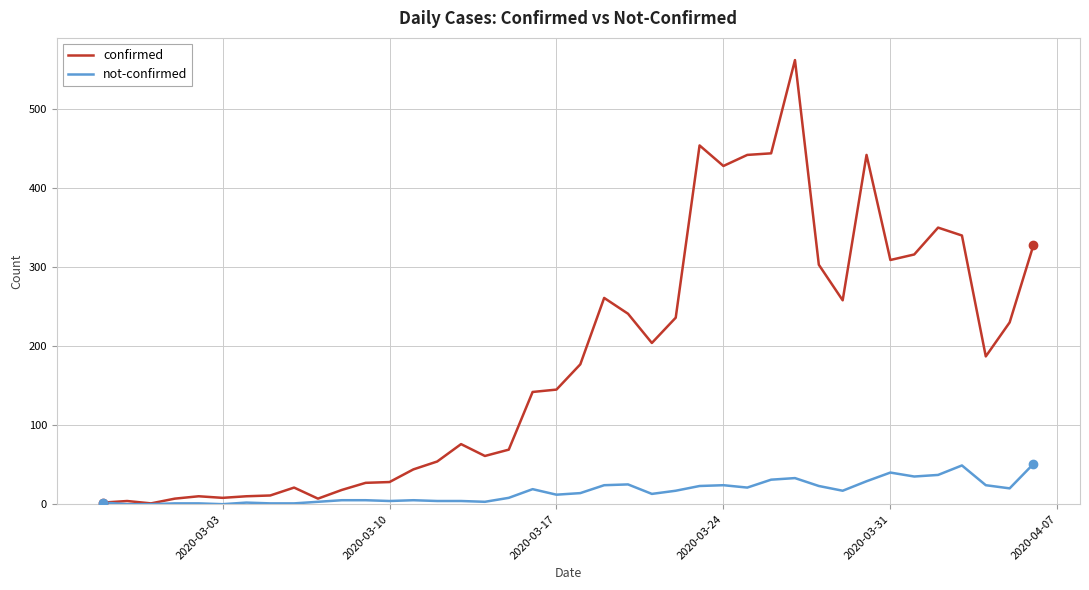

What is the maximum value for not-confirmed?

51